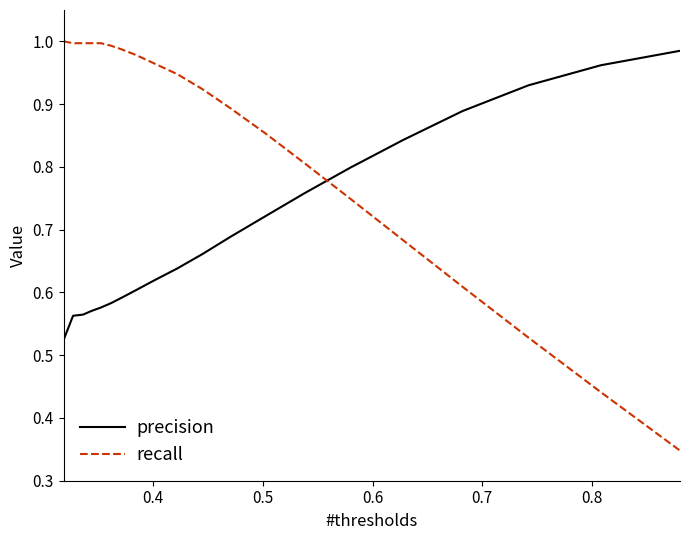

Which series ends up on top after the final intersection of precision and recall?

precision